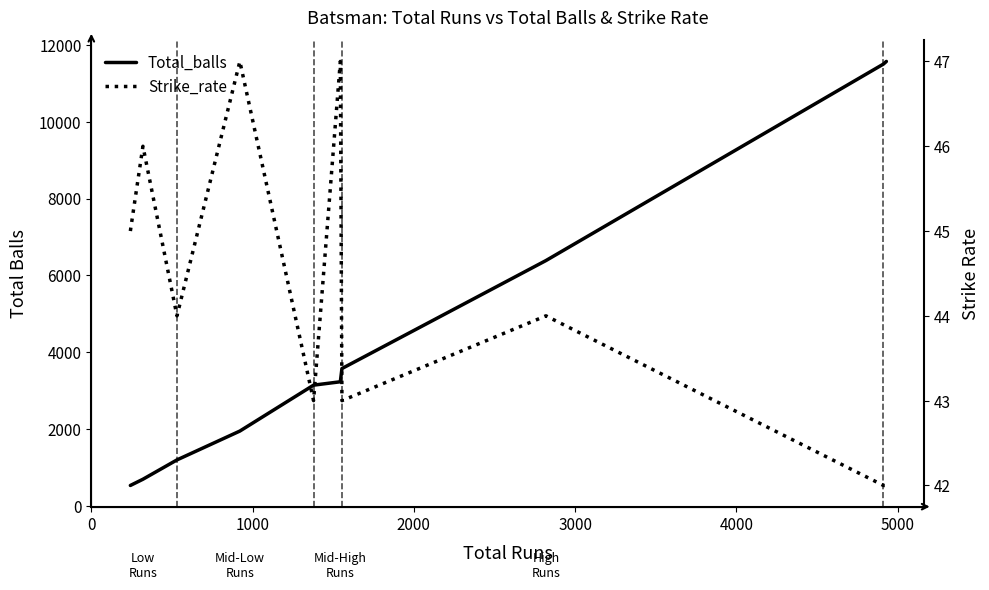

What are all the series names shown in the legend?

Total_balls, Strike_rate